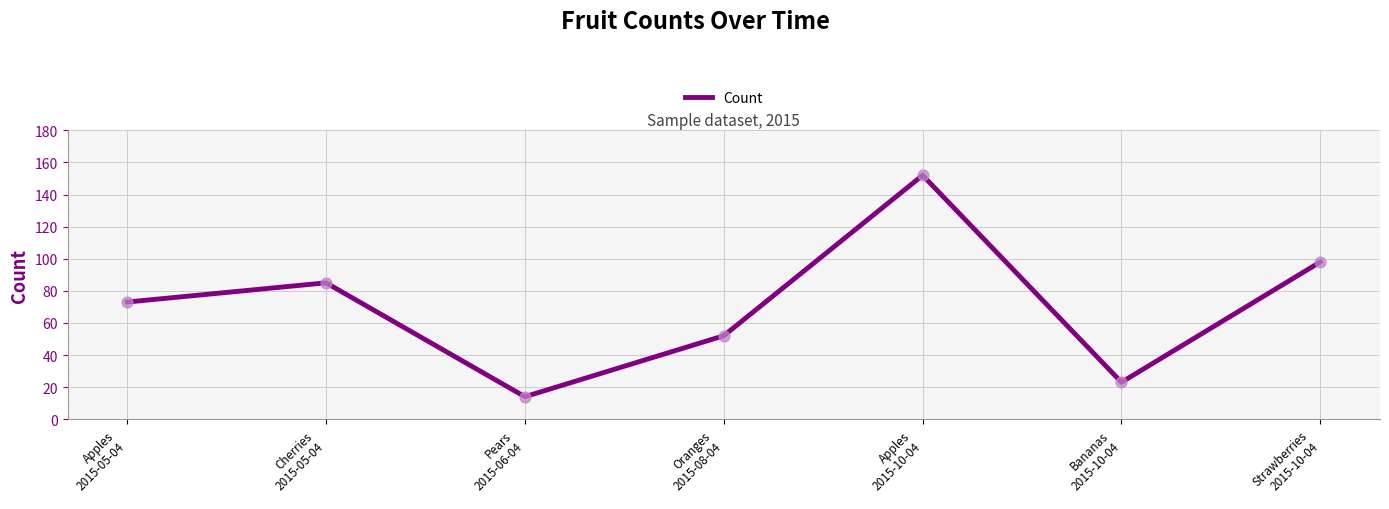

What is the change in value from Oranges
2015-08-04 to Apples
2015-10-04?

+100